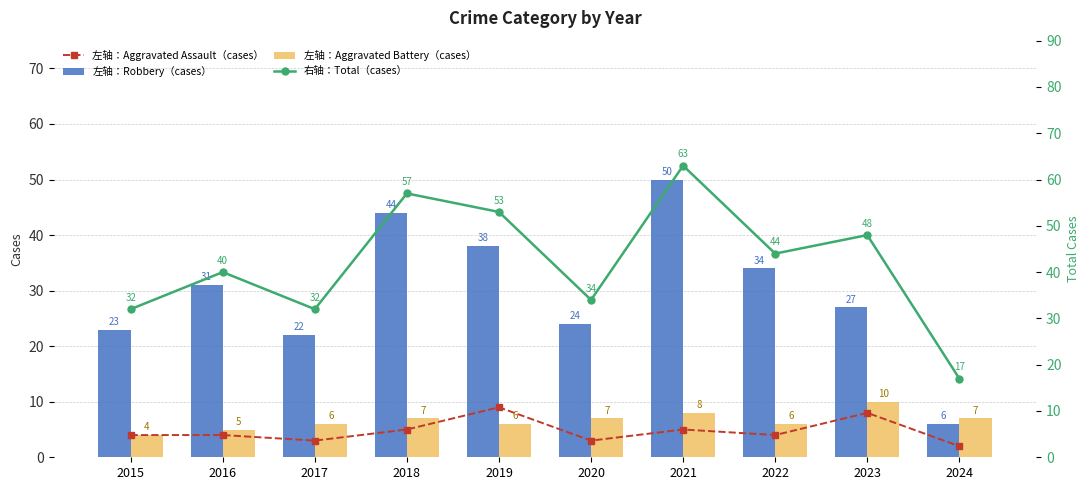

What is the value of the 左轴：Aggravated Battery（cases） bar at the 2nd from the left?

5